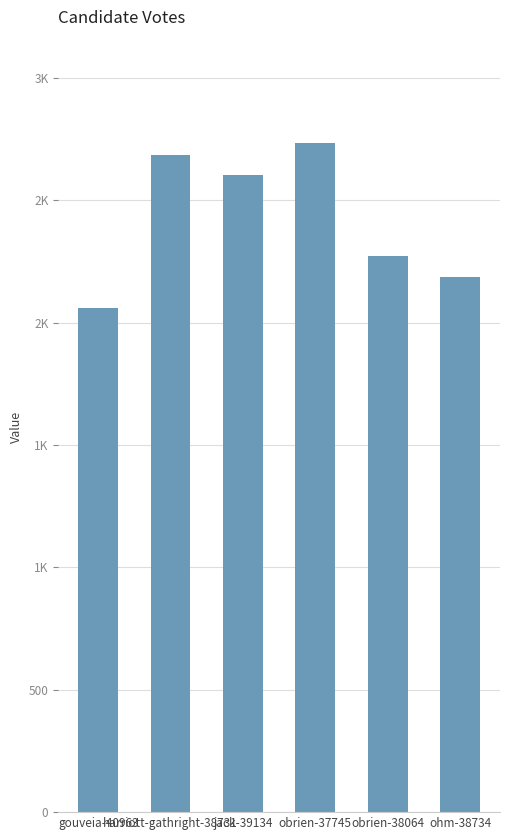

What is the sum of all values?

14540